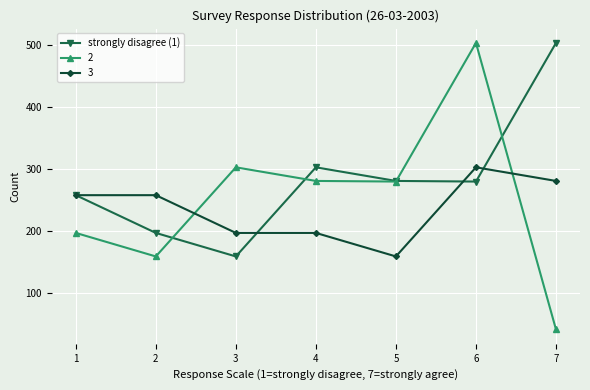

What is the minimum value for 2?

41